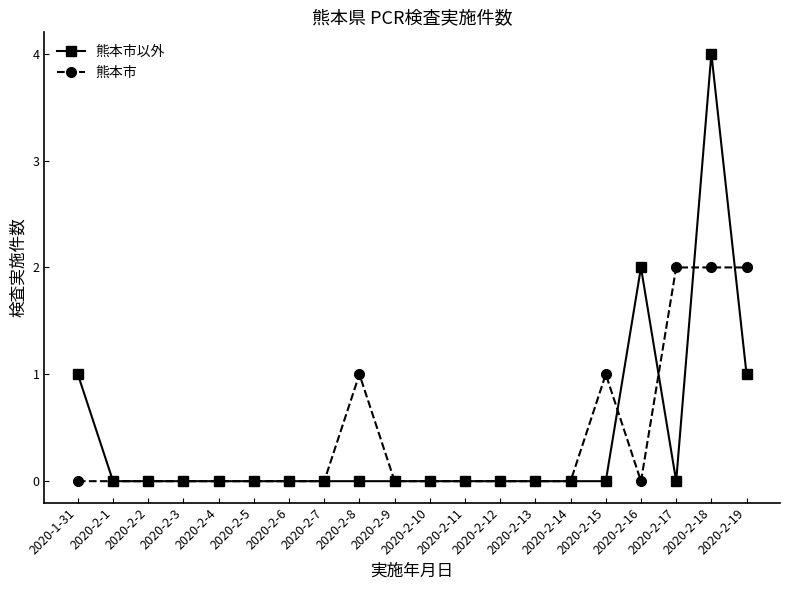

Which series changed the most between 2020-2-14 and 2020-2-18?

熊本市以外